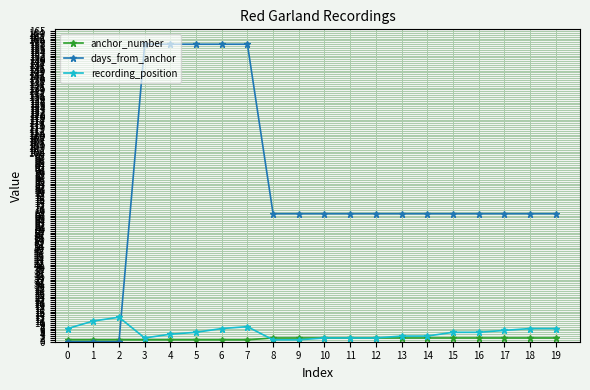

Where is the first local minimum for recording_position?

3